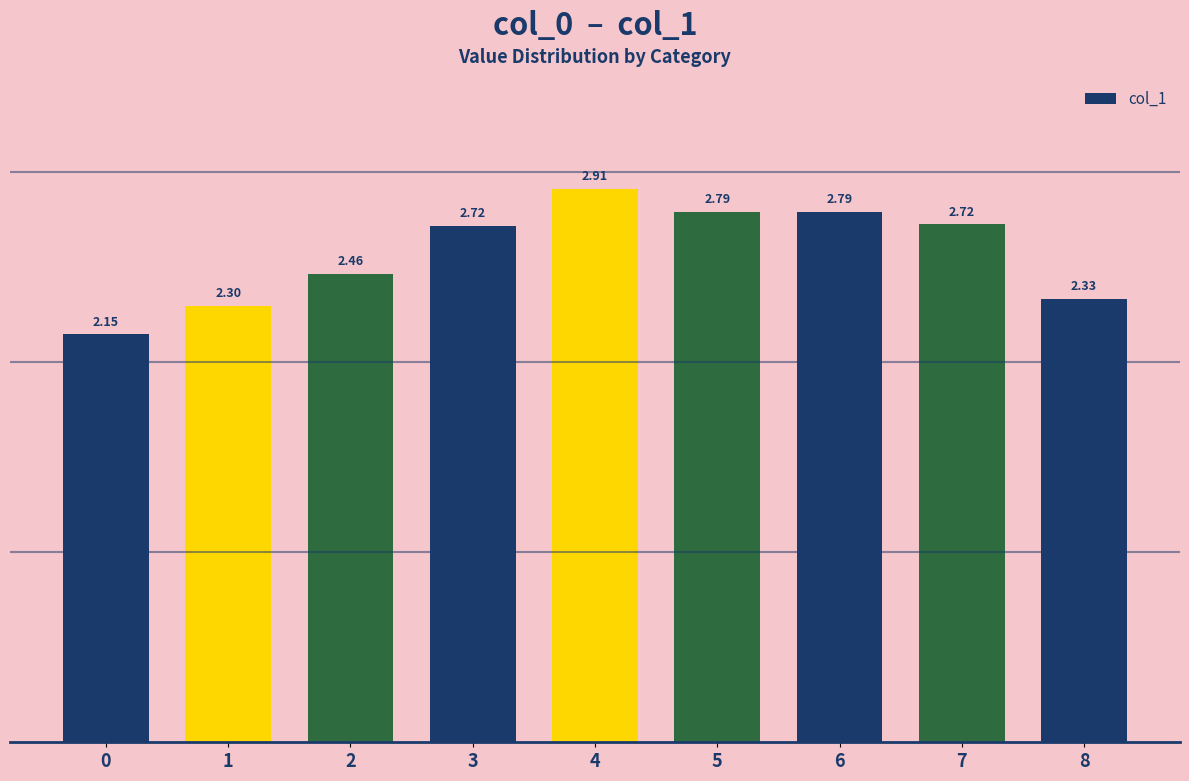

What is the value of the 2nd bar from the left?

2.3